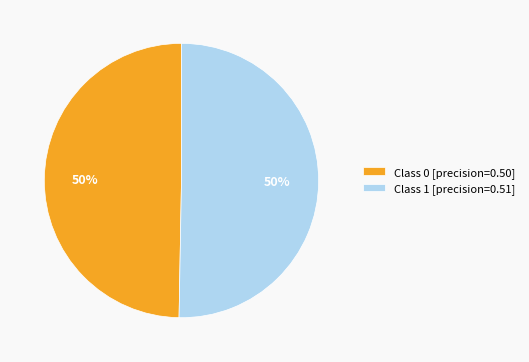

To the nearest percent, what is the combined percentage of Class 0 [precision=0.50] and Class 1 [precision=0.51]?

100%